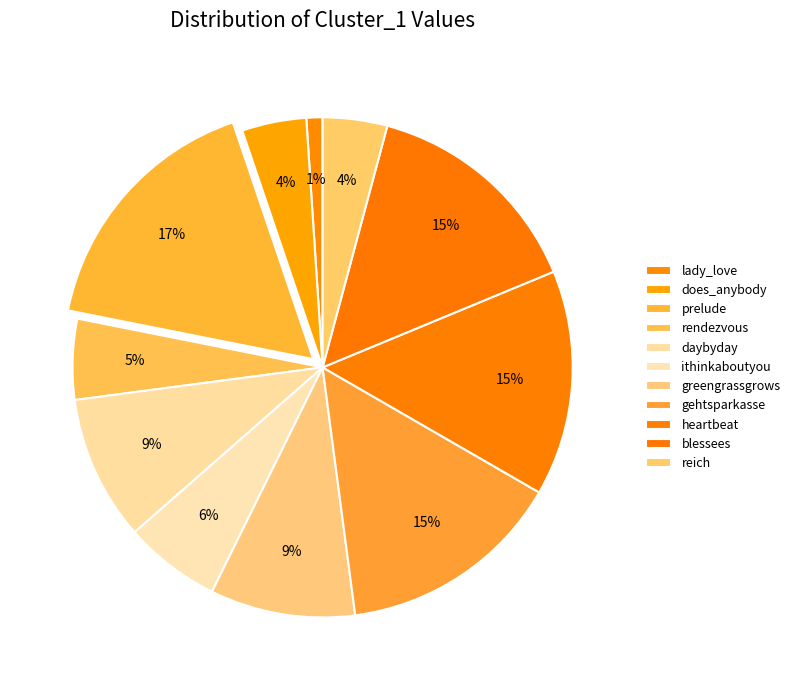

What is the change in value from daybyday to heartbeat?

+5